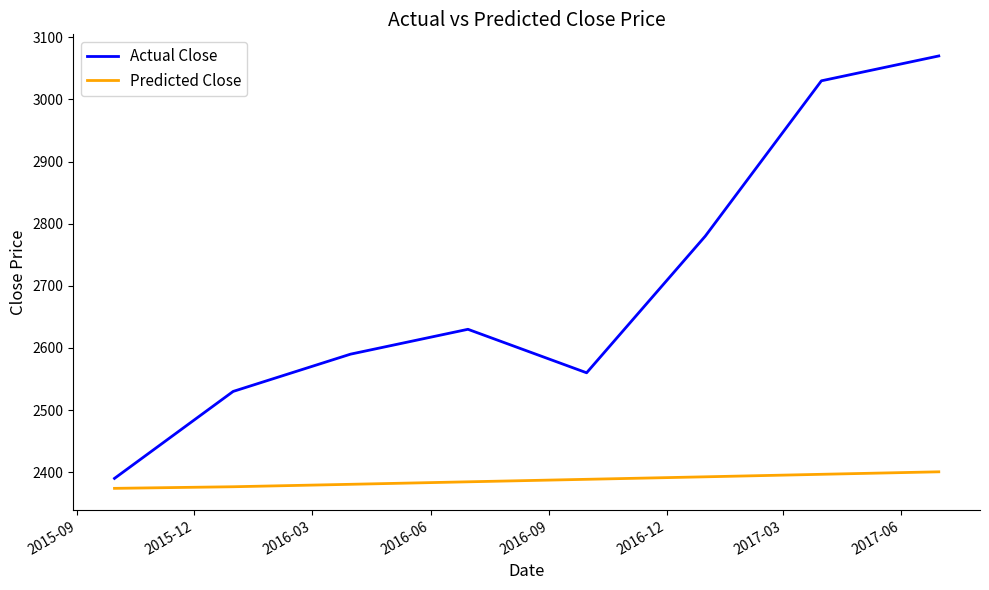

What is the minimum value for Predicted Close?

2374.0